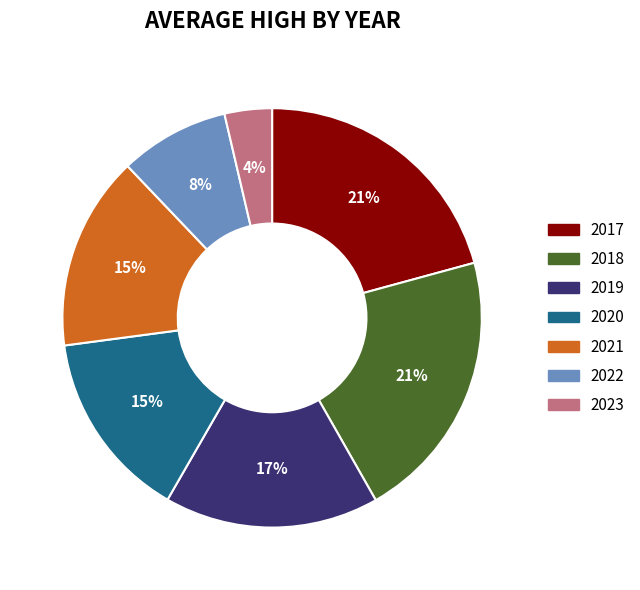

To the nearest percent, what portion does 2021 represent?

15%